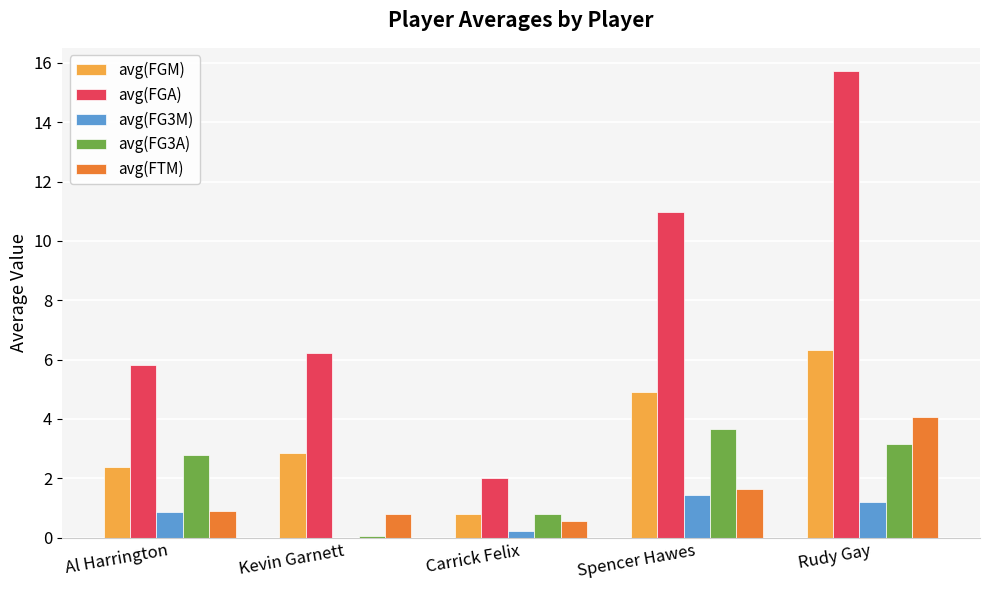

How many data points in avg(FGM) are above 2?

4